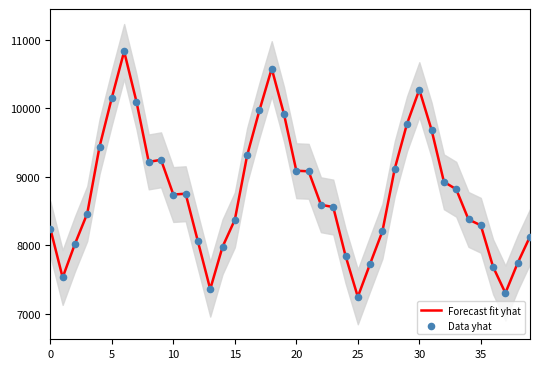

Which series reaches the maximum Y coordinate?

Forecast fit yhat